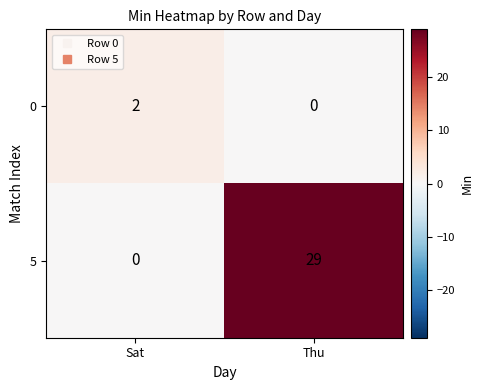

Which label corresponds to the largest value in the chart?

Thu